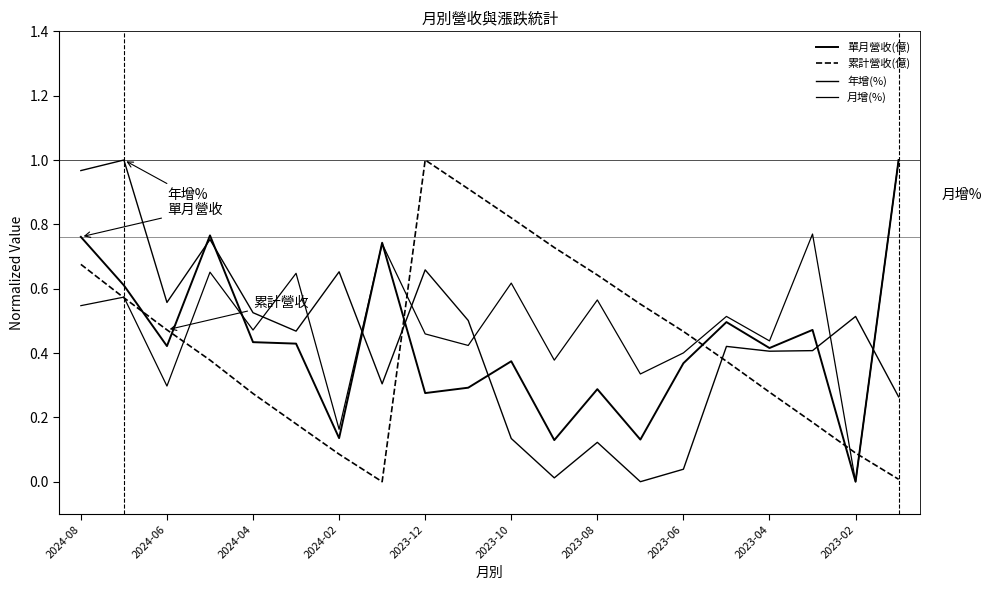

What is the value of the 累計營收(億) point at the 2nd from the left?

0.6